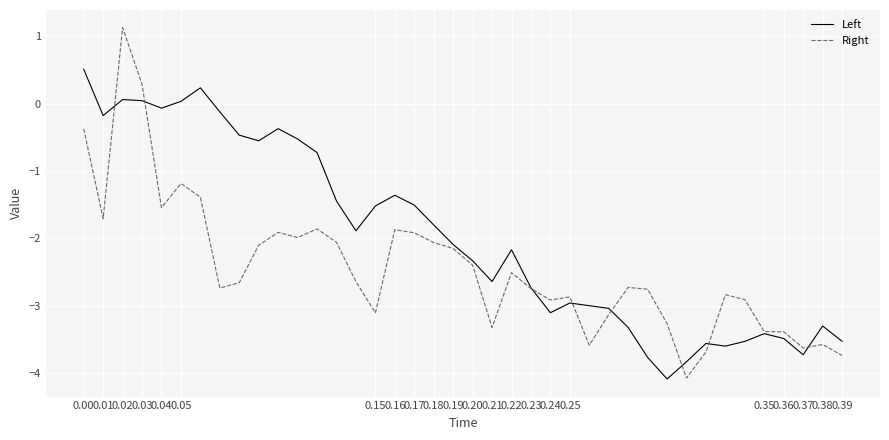

What is the maximum value shown in the chart?

1.1